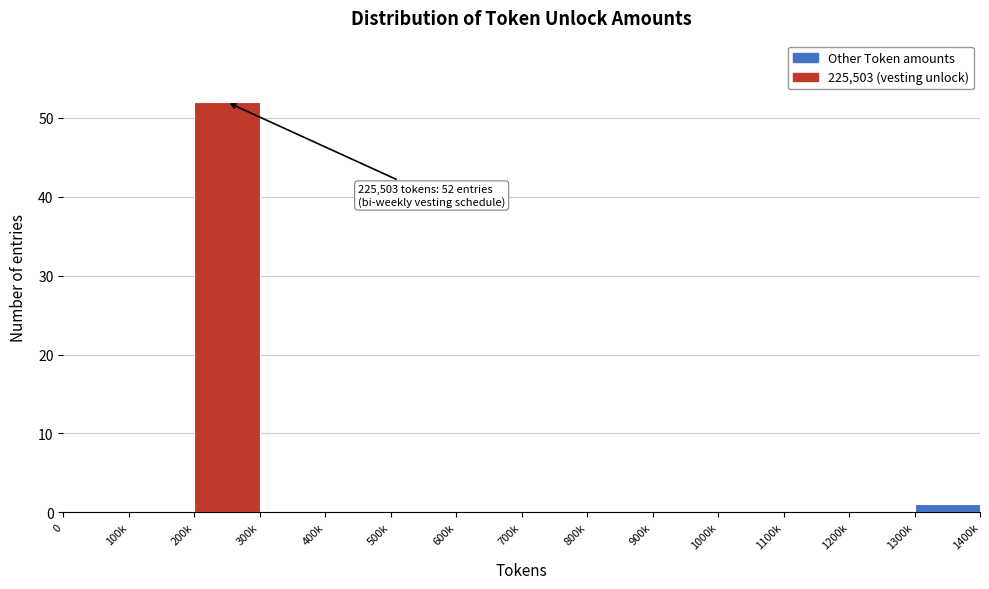

Reading right to left, list all the values displayed in this chart.

1300k=1	1200k=0	1100k=0	1000k=0	900k=0	800k=0	700k=0	600k=0	500k=0	400k=0	300k=0	200k=52	100k=0	0=0